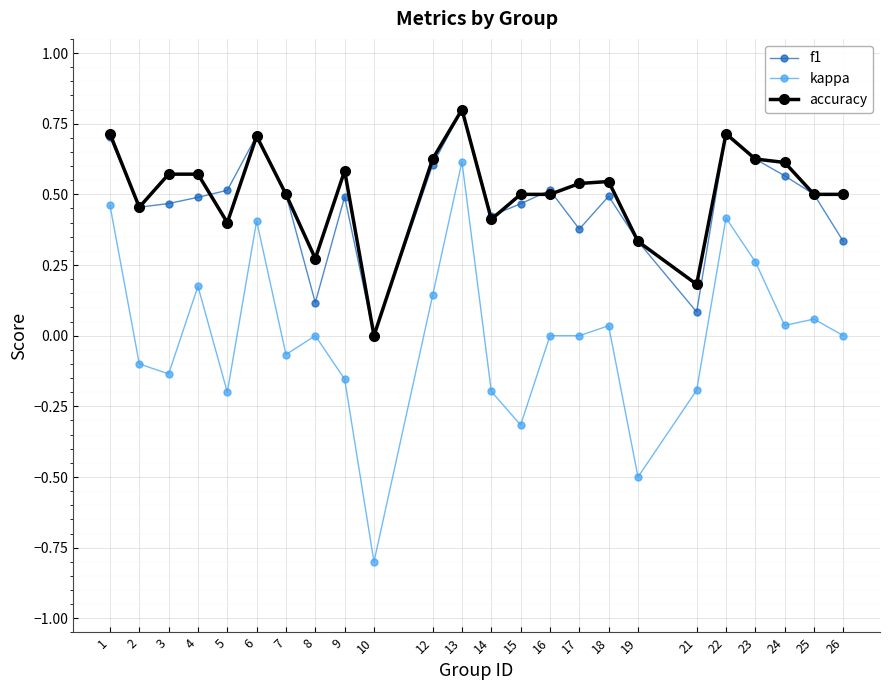

True or false: kappa and f1 cross at least once.

False